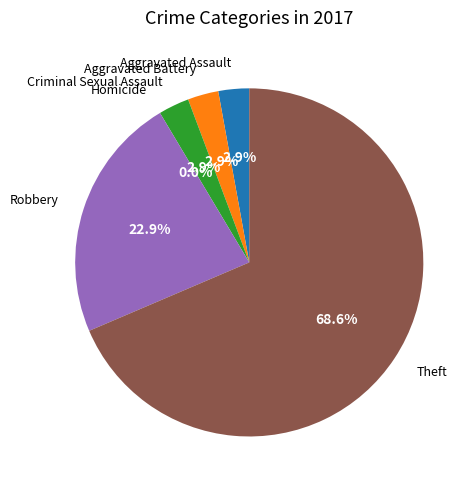

Which has a higher value, Homicide or Theft?

Theft